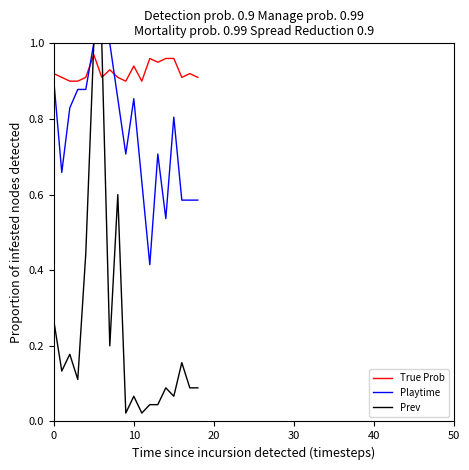

How many intersections are there between Prev and True Prob?

2